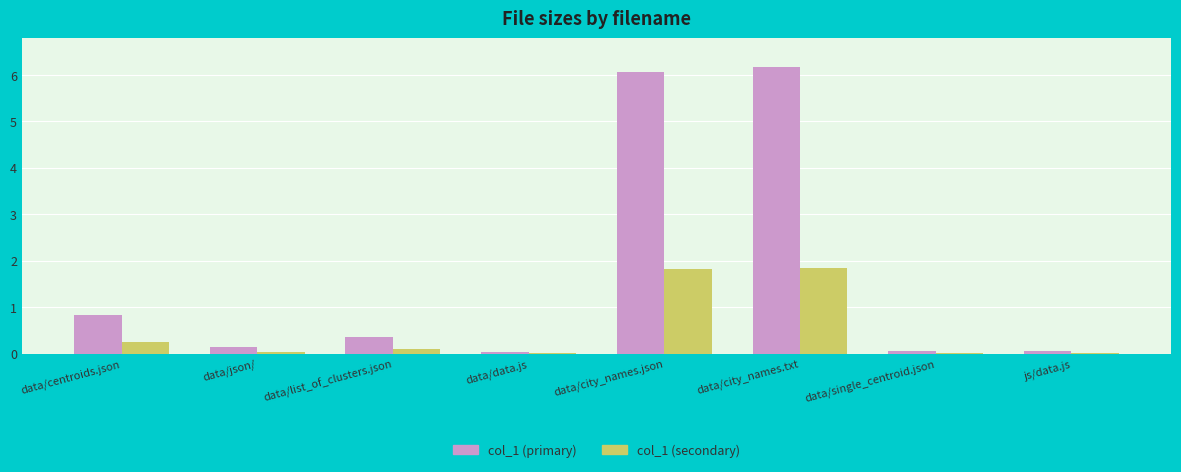

What are all the series names shown in the legend?

col_1 (primary), col_1 (secondary)